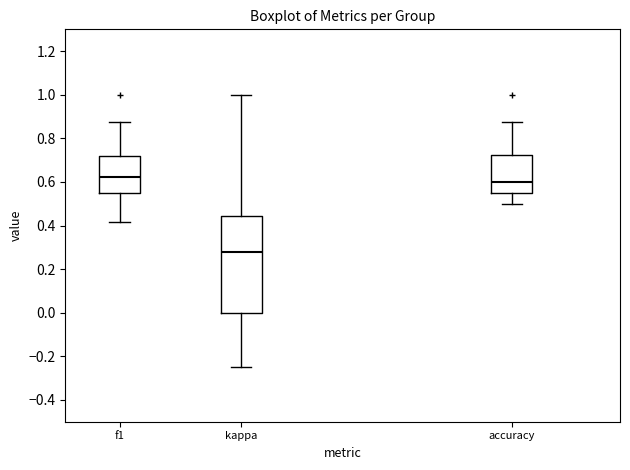

Reading left to right, transcribe this box plot: for each box, give where its median line is, the range the box spans, and where its two whiskers end, as read against the y-axis. The values are not printed on the chart, so give them approximately, as read against the axis.

f1: median 0.62, box 0.56 to 0.72, whiskers 0.42 to 0.88
kappa: median 0.28, box 0.00 to 0.44, whiskers -0.24 to 1.00
accuracy: median 0.60, box 0.56 to 0.72, whiskers 0.50 to 0.88